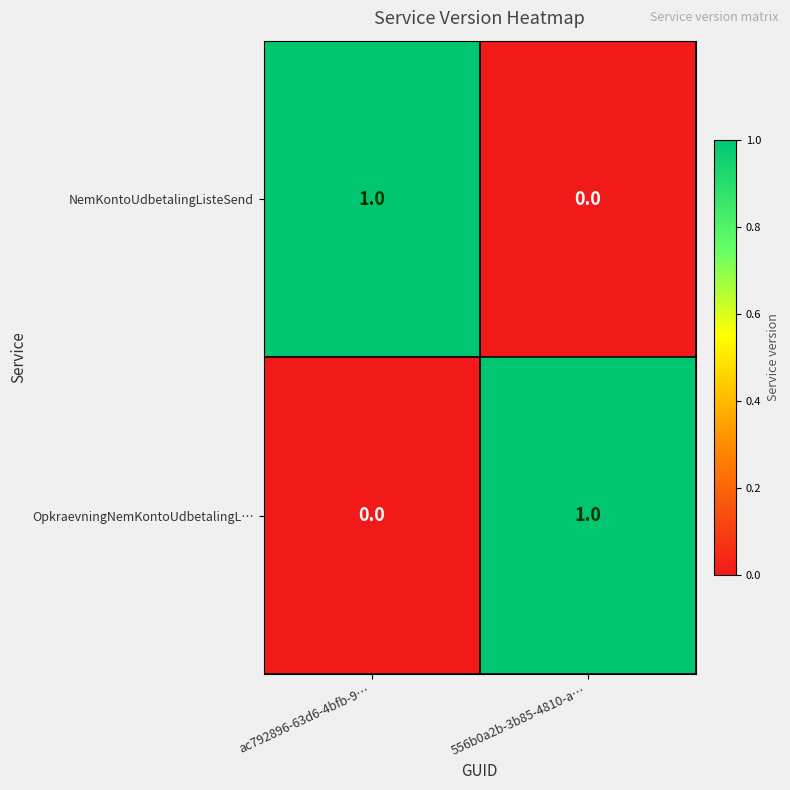

Is the value of OpkraevningNemKontoUdbetalingL… at 556b0a2b-3b85-4810-a… greater than the value of NemKontoUdbetalingListeSend at 556b0a2b-3b85-4810-a…?

Yes